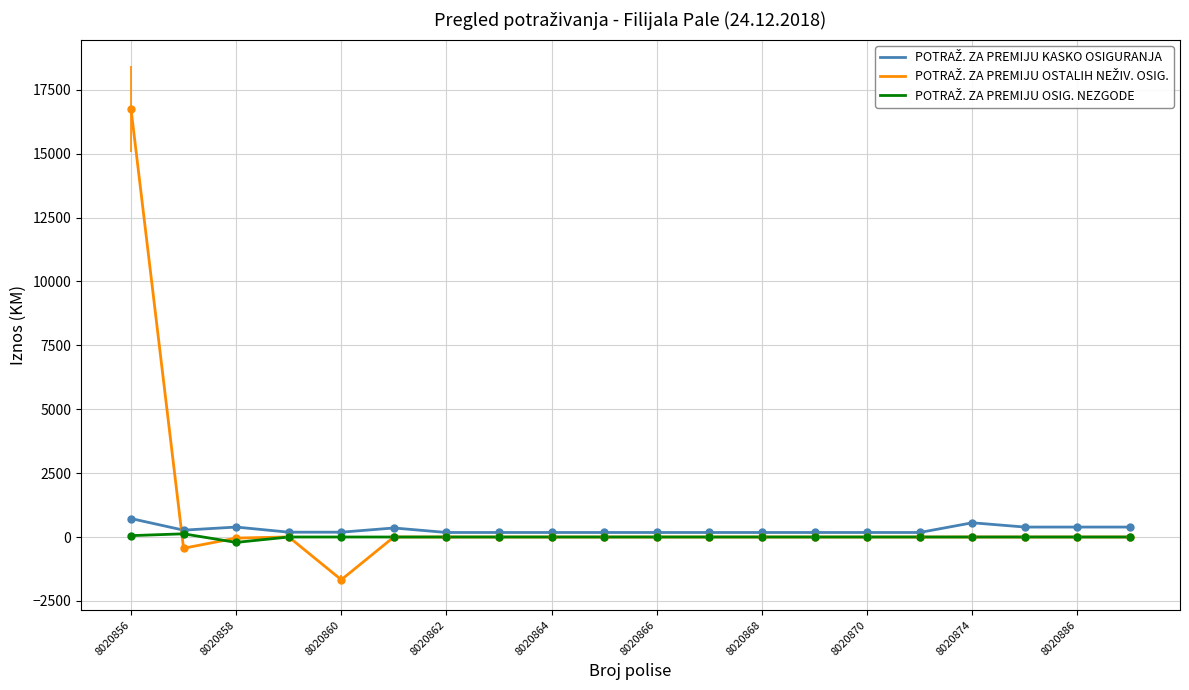

What is the greatest value displayed?

16757.7